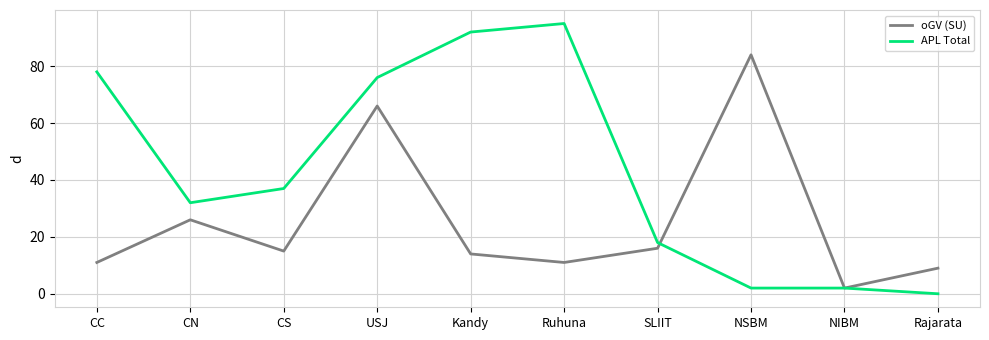

What is the spread (max minus min) of values at CC?

67